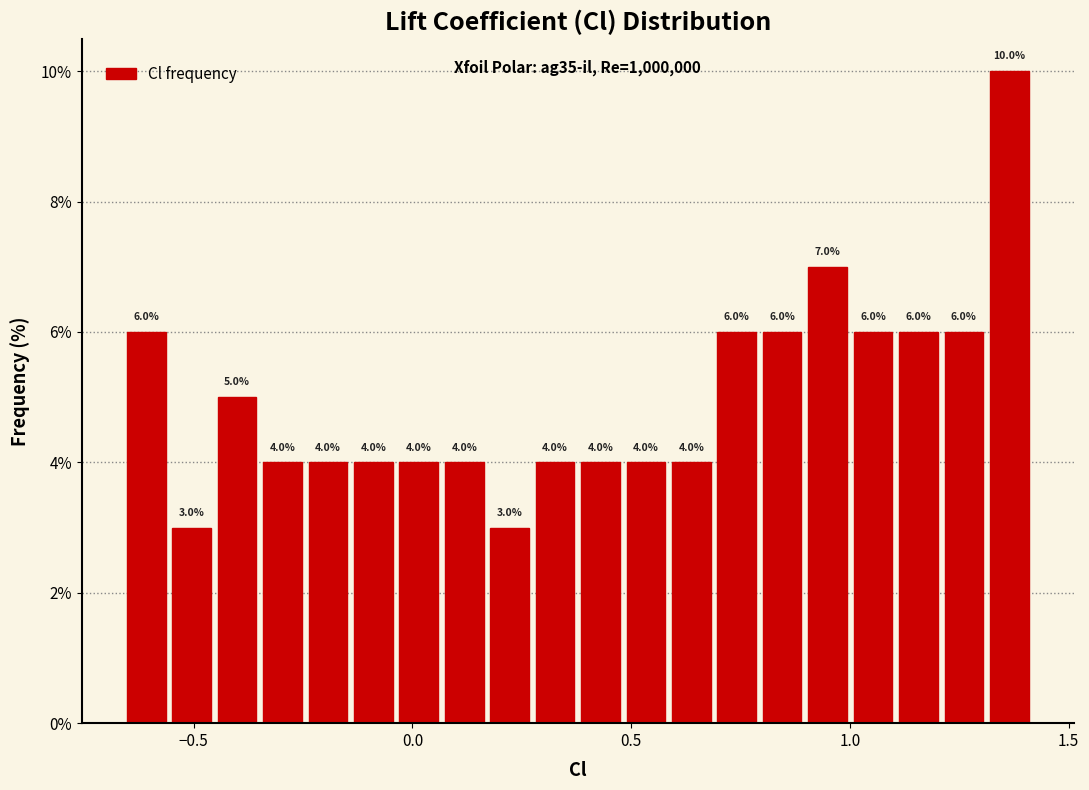

Around what value on the x-axis is the tallest bar? Give the approximate position of its centre, as read against the axis.

1.35